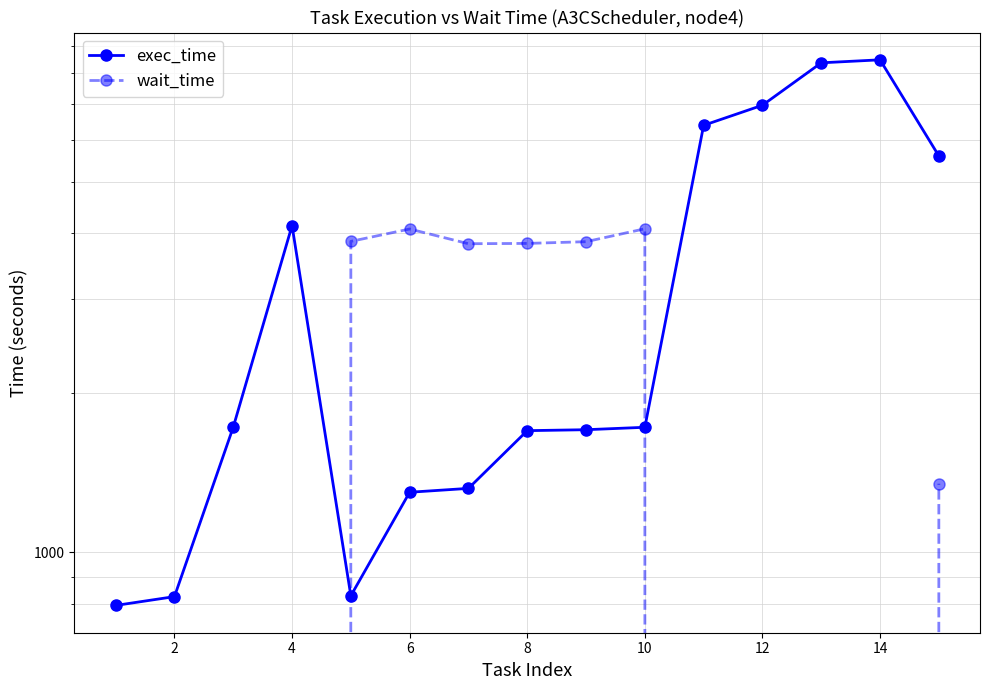

True or false: wait_time has more than 0 points higher than both neighbors.

True